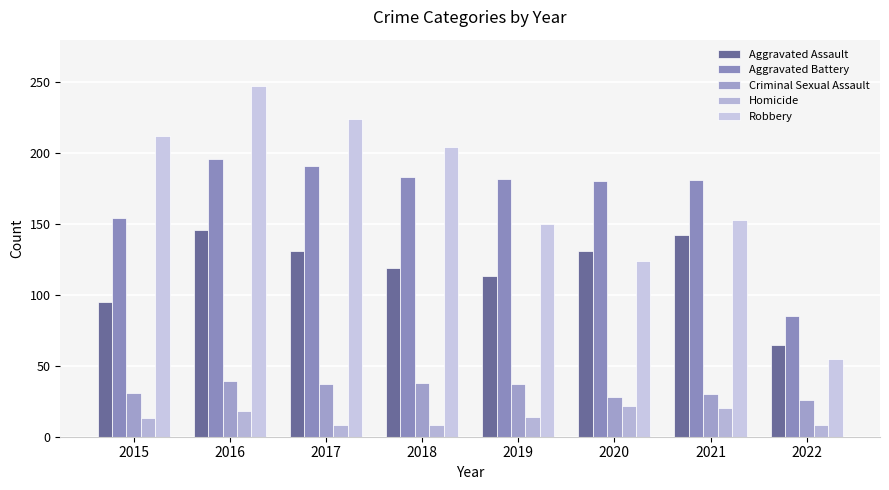

Which series has the largest range (max minus min)?

Robbery